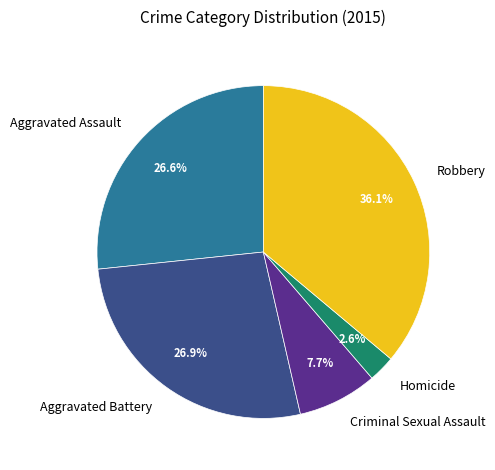

Combined, do Robbery and Criminal Sexual Assault account for over 50%?

No